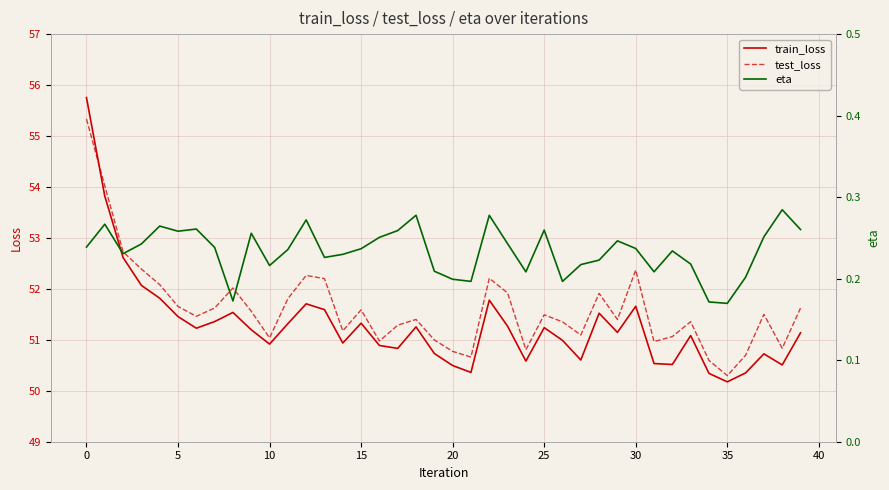

What is the difference between the second highest and minimum values in the eta series?

0.1